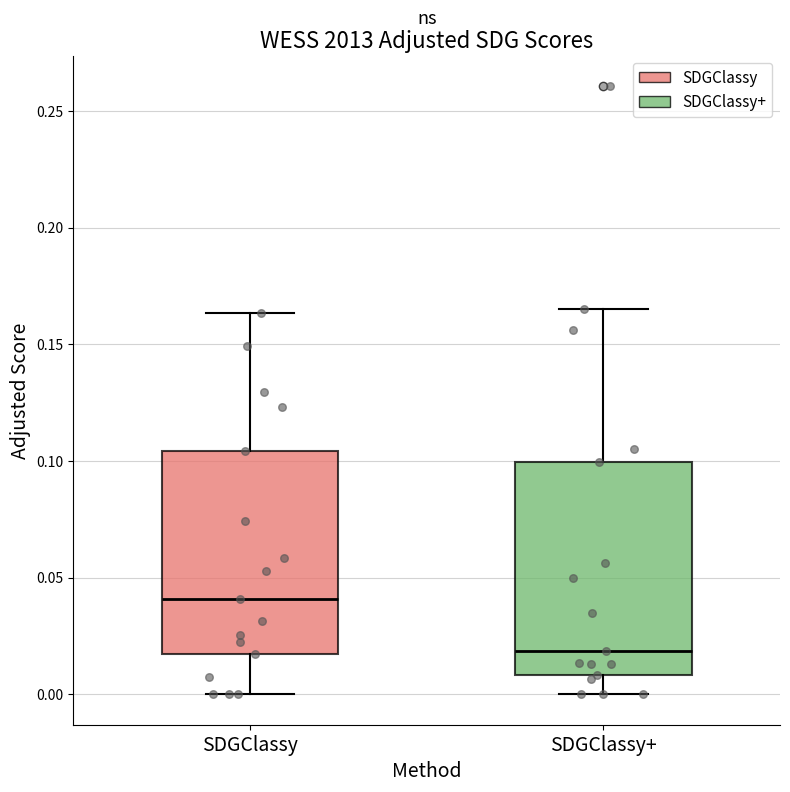

Which box's median line is the highest?

SDGClassy